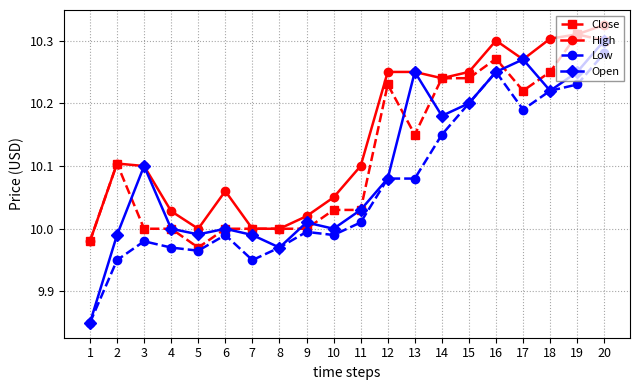

True or false: Low has more than 1 interior local peaks.

True